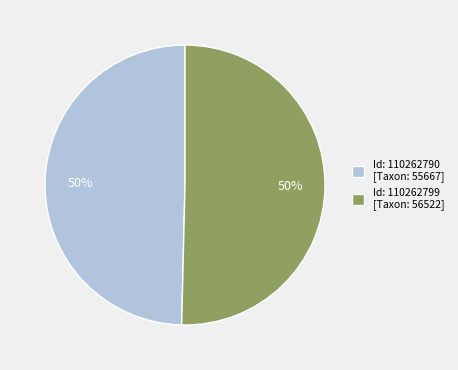

Is it true that Id: 110262790 [Taxon: 55667] is 41% of the pie?

False